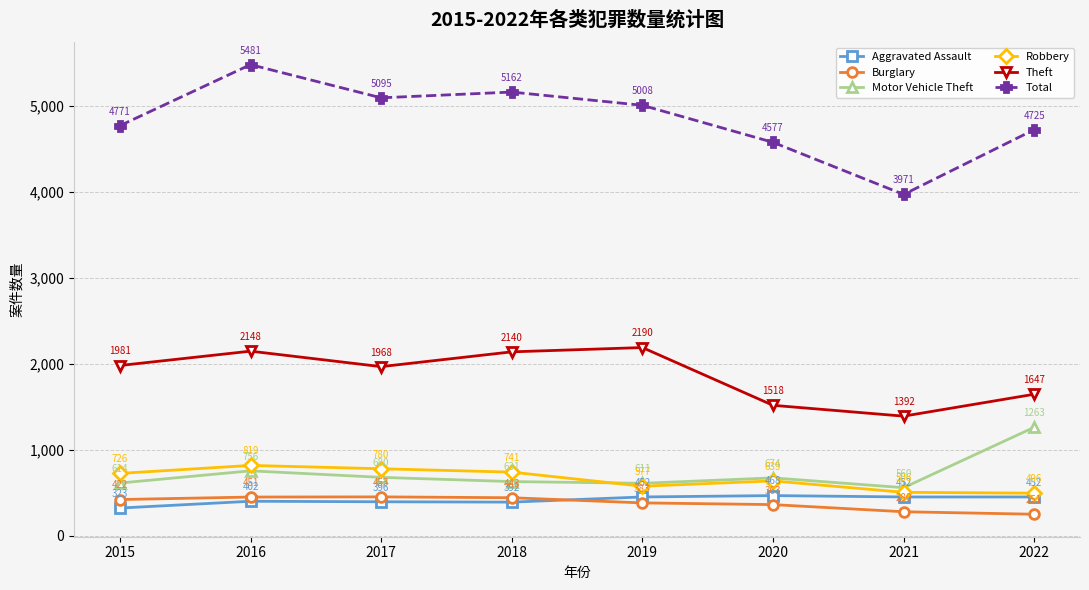

List the series in order of their peak value, lowest first.

Burglary, Aggravated Assault, Robbery, Motor Vehicle Theft, Theft, Total